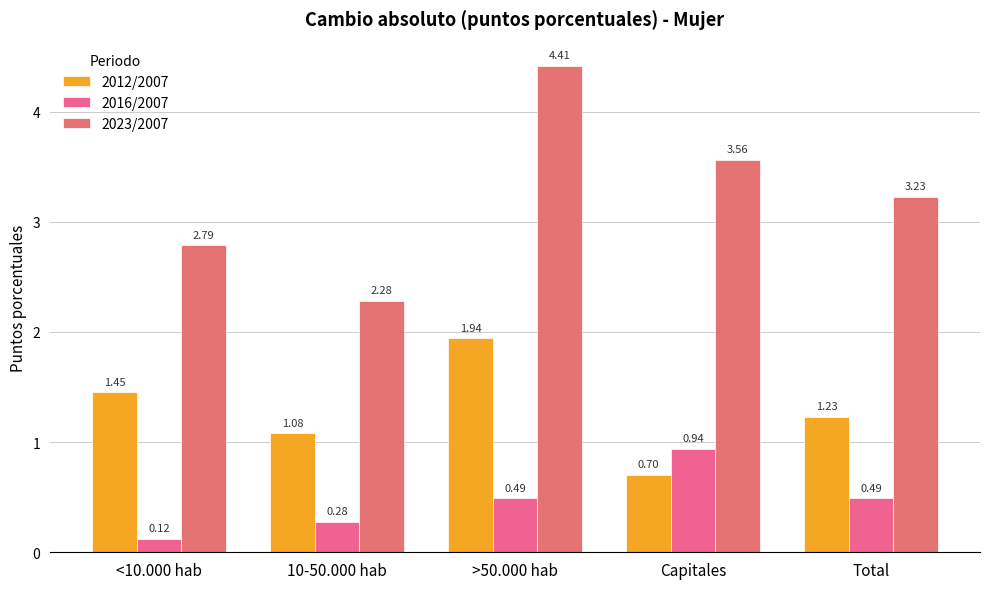

Reading right to left, list all the values displayed in this chart.

2012/2007: Total=1.2	Capitales=0.7	>50.000 hab=1.9	10-50.000 hab=1.1	<10.000 hab=1.5
2016/2007: Total=0.5	Capitales=0.9	>50.000 hab=0.5	10-50.000 hab=0.3	<10.000 hab=0.1
2023/2007: Total=3.2	Capitales=3.6	>50.000 hab=4.4	10-50.000 hab=2.3	<10.000 hab=2.8